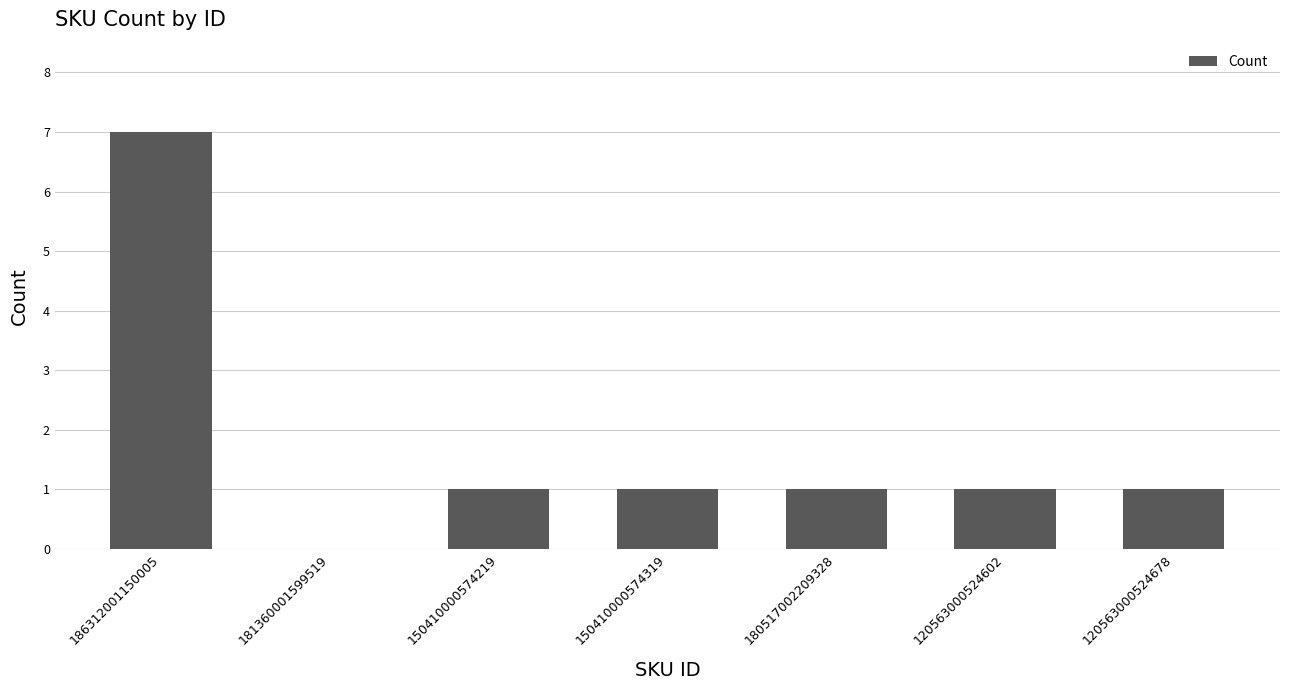

What is the change in value from 181360001599519 to 120563000524602?

+1